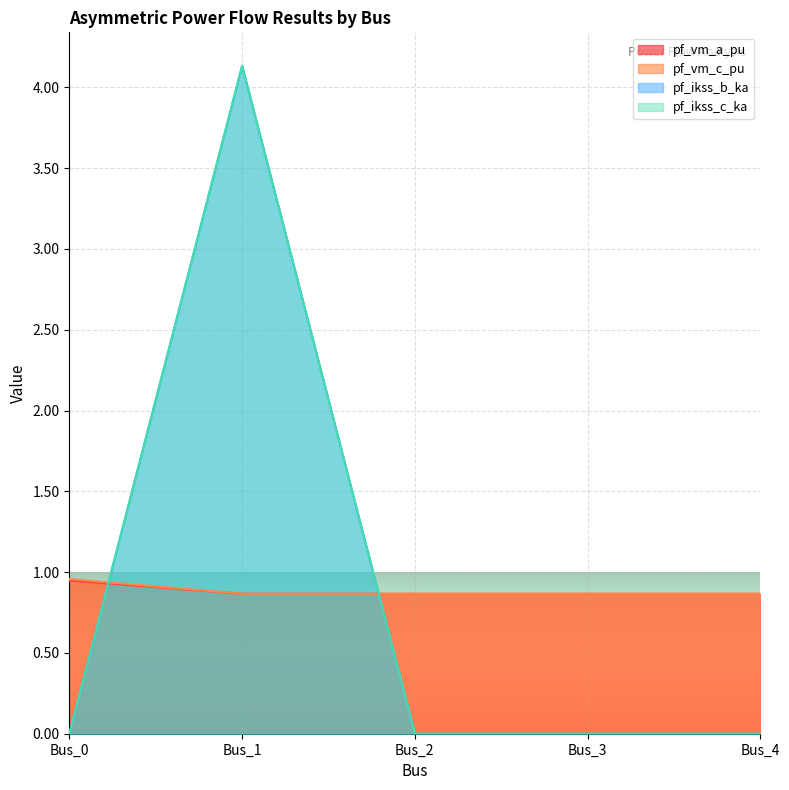

What is the average value of the pf_ikss_c_ka series?

0.8